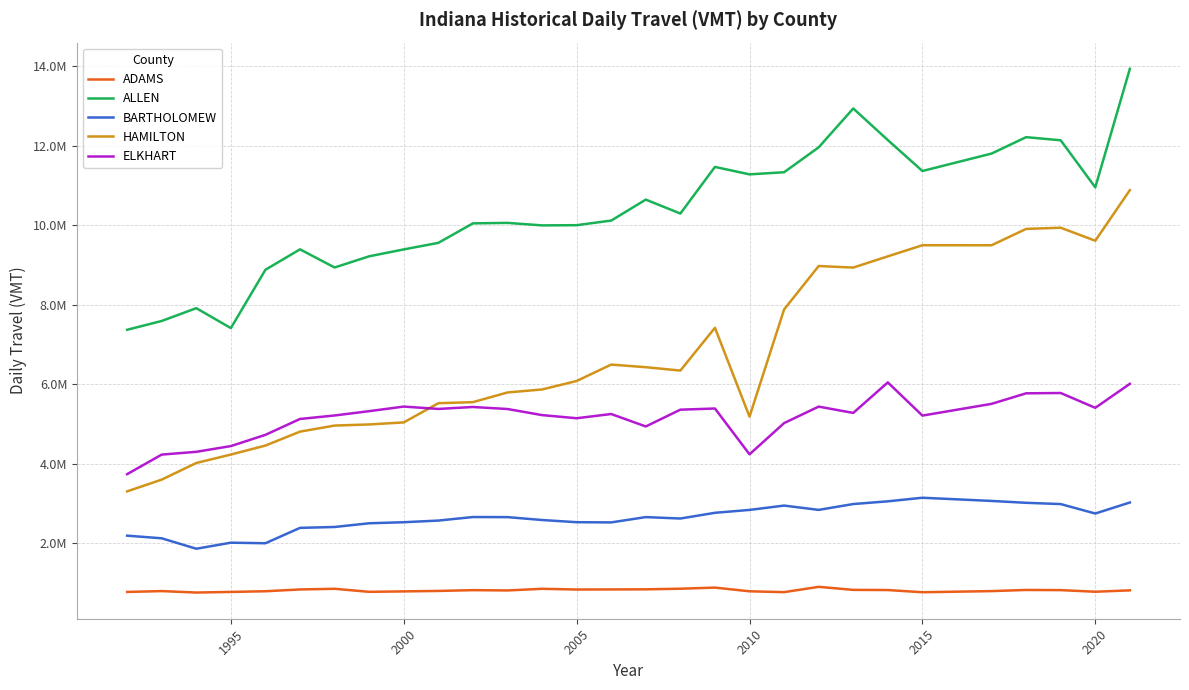

What is the difference between the maximum and second lowest values in the ALLEN series?

6524701.0